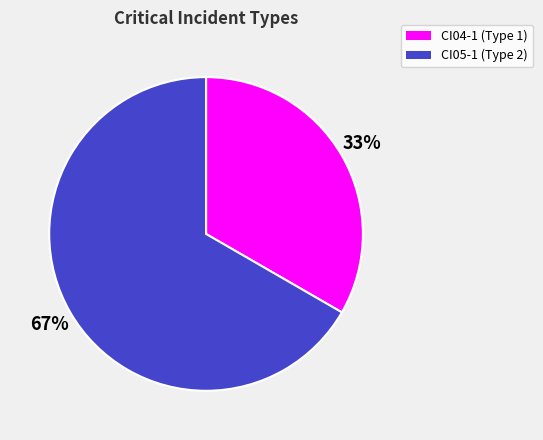

Which slice is the smallest?

CI04-1